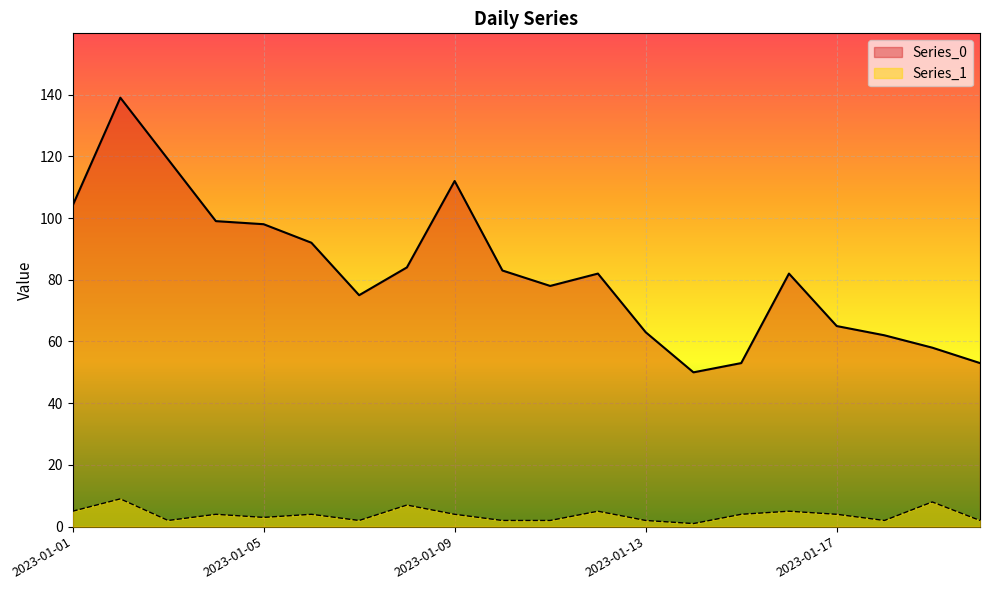

How many values in the Series_0 series are below 82?

9